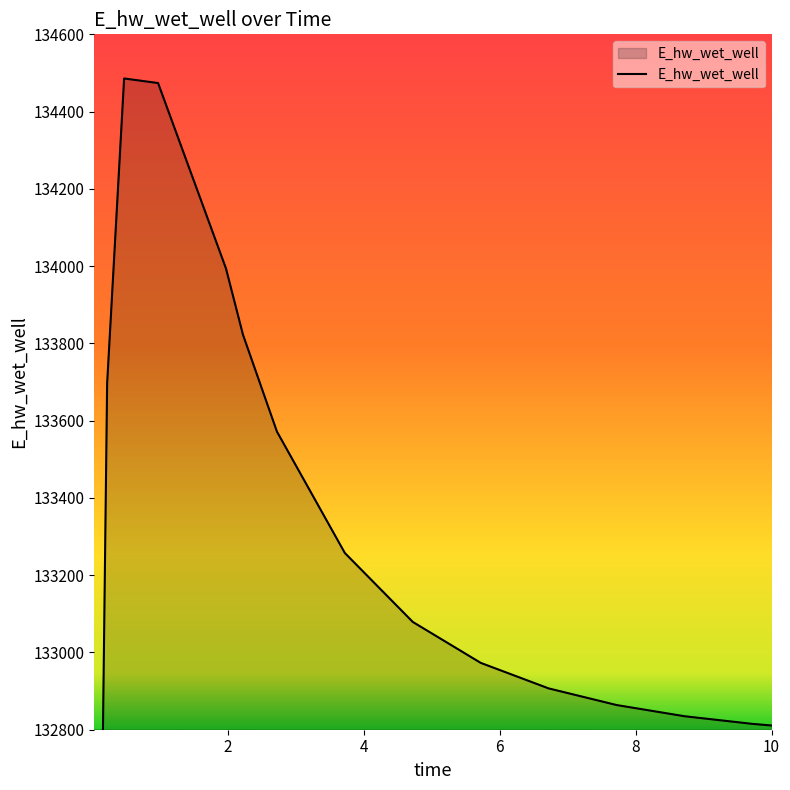

Which category has the lowest value across all series?

0.03125